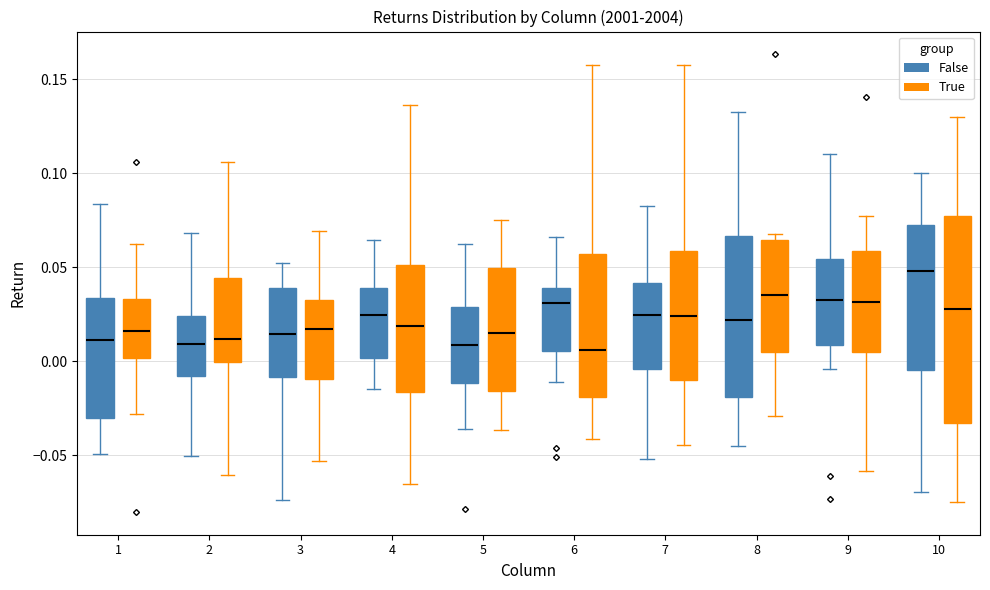

Where does the upper whisker of the box for 1 (False) end on the y-axis? The values are not printed on the chart, so give them approximately, as read against the axis.

0.085